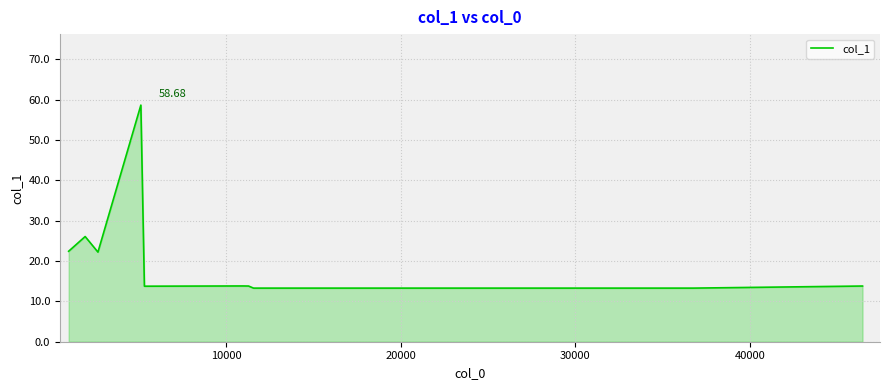

What is the difference between the maximum and minimum values?

45.4